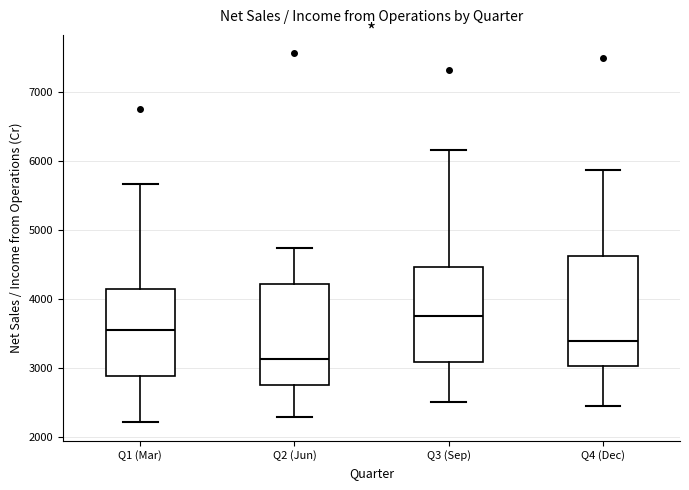

Where does the median line of the box for Q2 (Jun) sit on the y-axis? The values are not printed on the chart, so give them approximately, as read against the axis.

3100